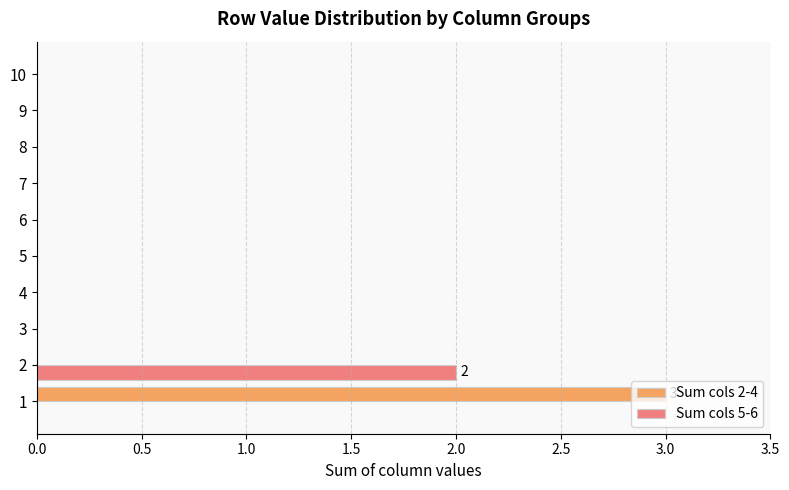

The Sum cols 5-6 series shows -1 at 10. True or false?

False